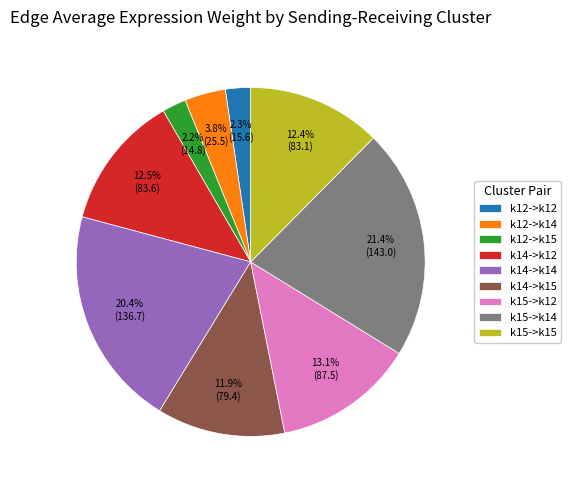

What is the largest slice in the pie chart?

k15->k14